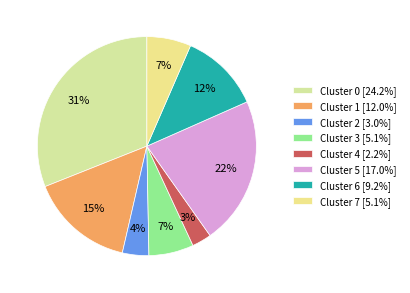

To the nearest percent, what is the difference between the largest and smallest slice percentages?

28%